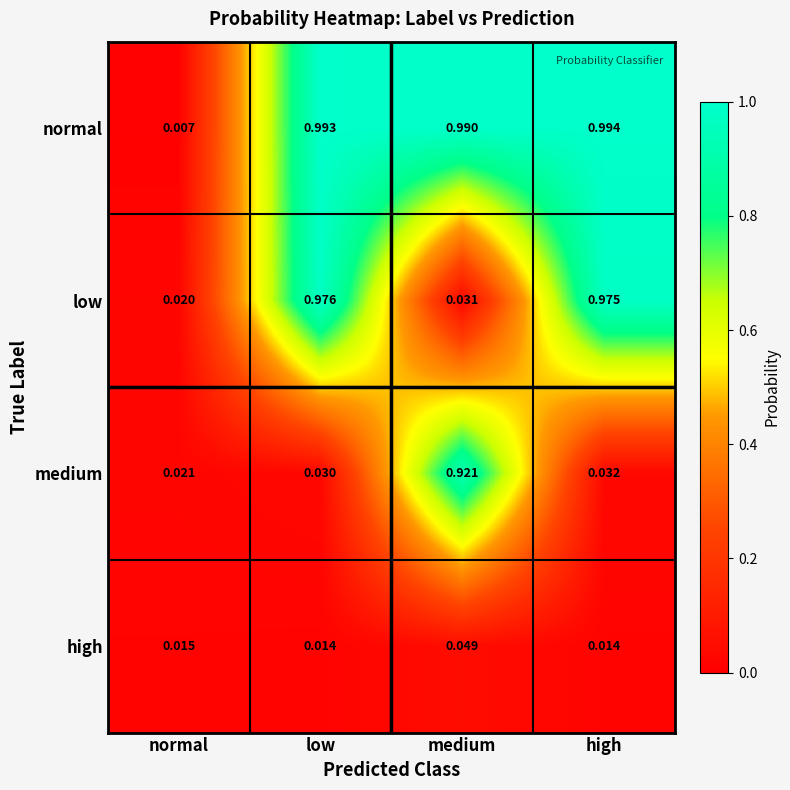

List the series in order of their overall mean, highest first.

normal, low, medium, high